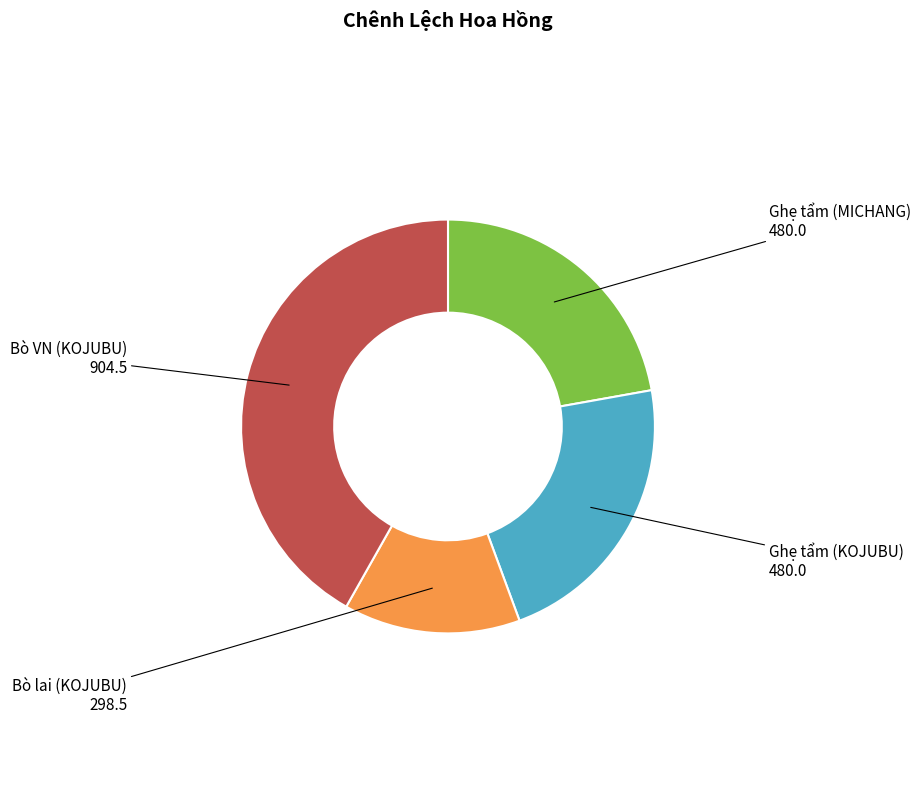

Is it true that Ghẹ tẩm (MICHANG) is 15% of the pie?

False